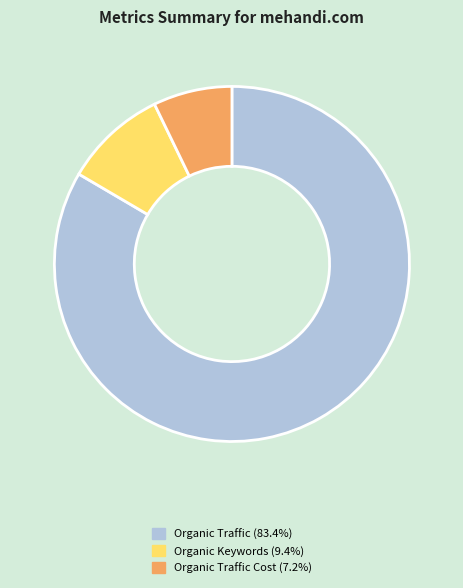

Is there a majority slice in this chart?

Yes